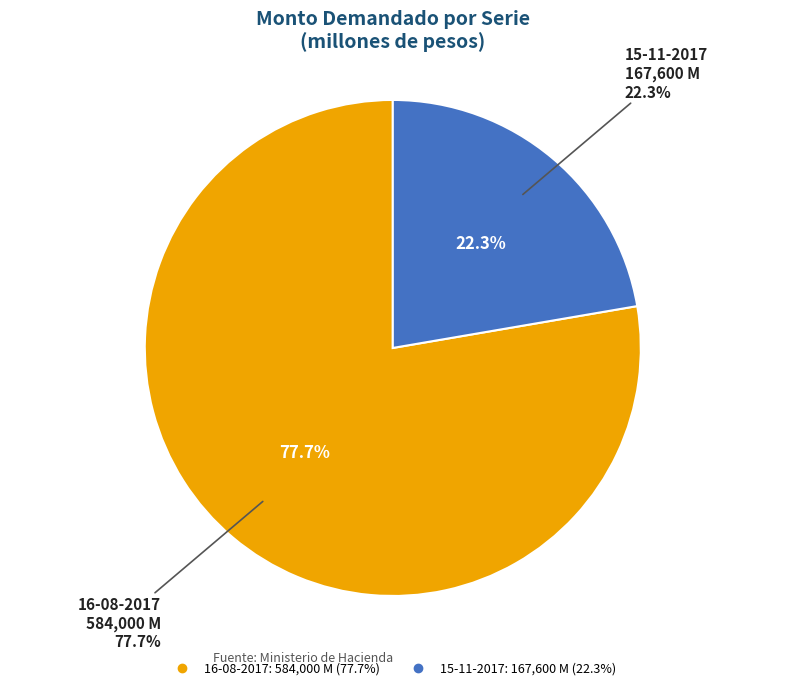

How many segments does this pie chart have?

2